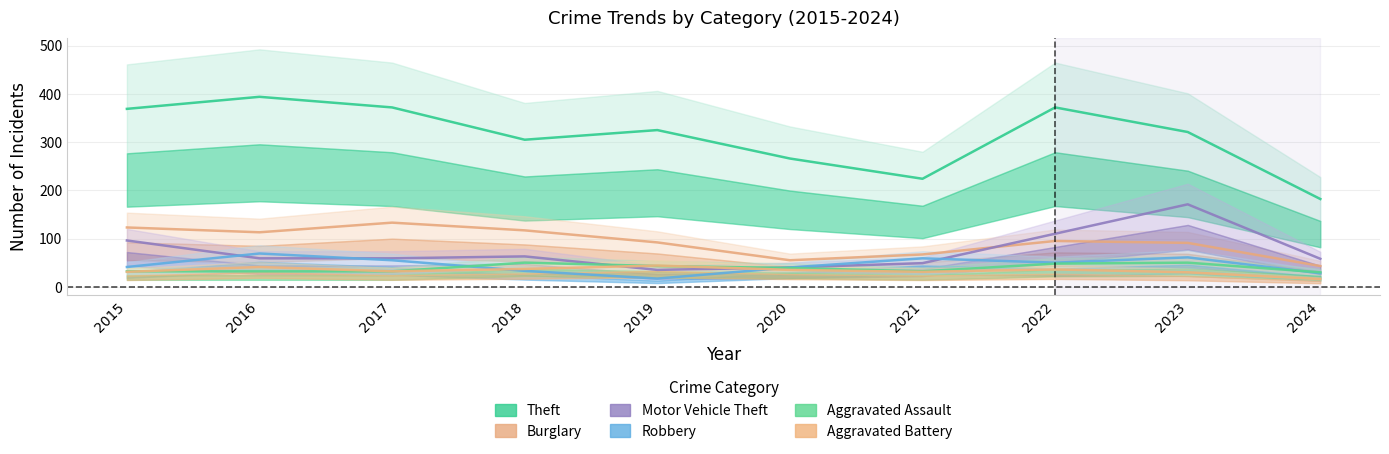

Which label corresponds to the largest value in the chart?

2016